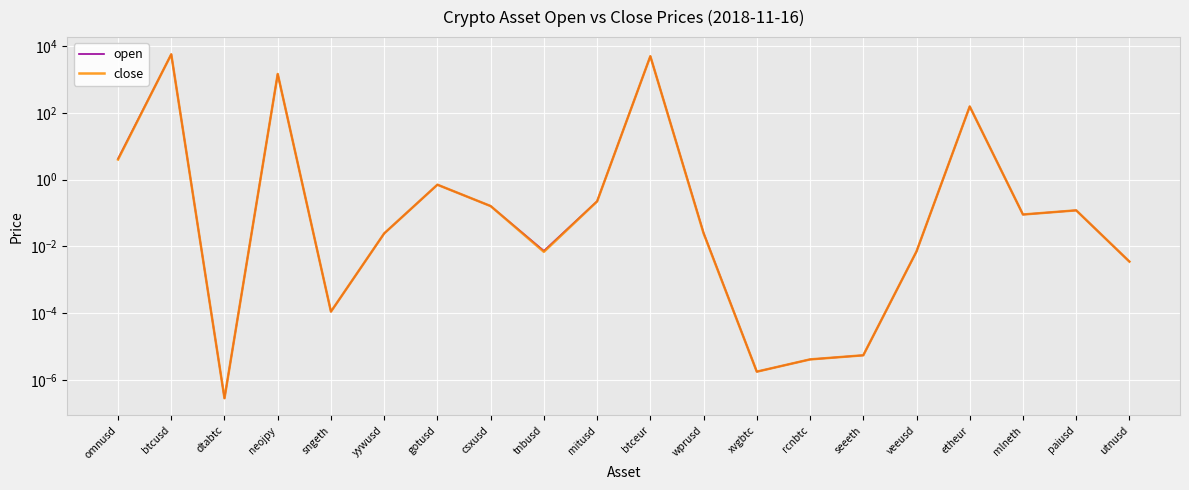

Reading left to right, what are all the values shown in this chart?

open: 4.2	5655.7	0.0	1455.6	0.0	0.0	0.7	0.2	0.0	0.2	4956.0	0.0	0.0	0.0	0.0	0.0	154.8	0.1	0.1	0.0
close: 4.0	5655.7	0.0	1455.6	0.0	0.0	0.7	0.2	0.0	0.2	4956.4	0.0	0.0	0.0	0.0	0.0	154.8	0.1	0.1	0.0